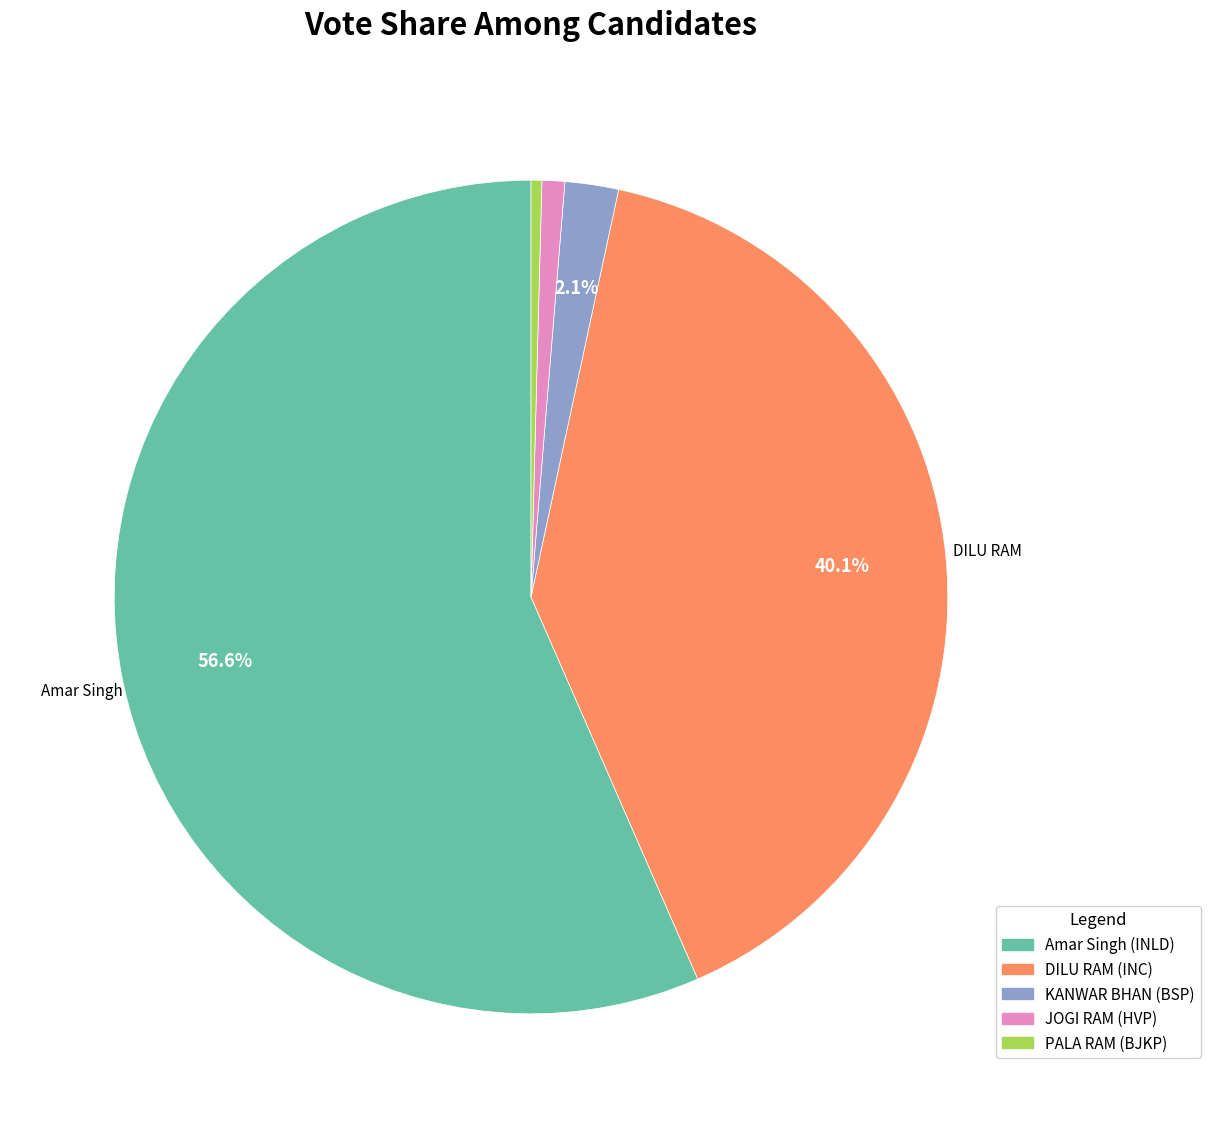

Does Amar Singh (INLD) account for over 50% of the chart?

Yes